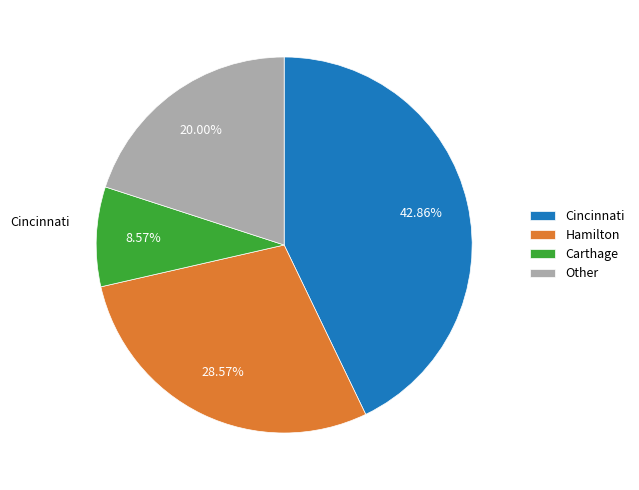

Which category has the biggest portion of the pie?

Cincinnati